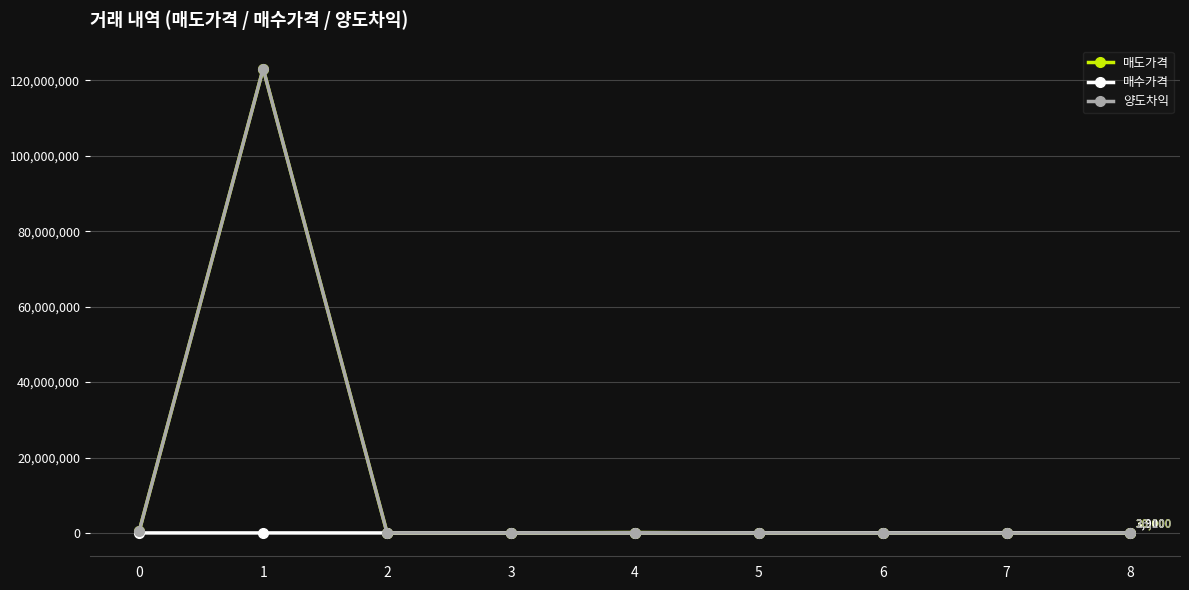

What is the value of the 매도가격 point at the 7th from the left?

18469.5